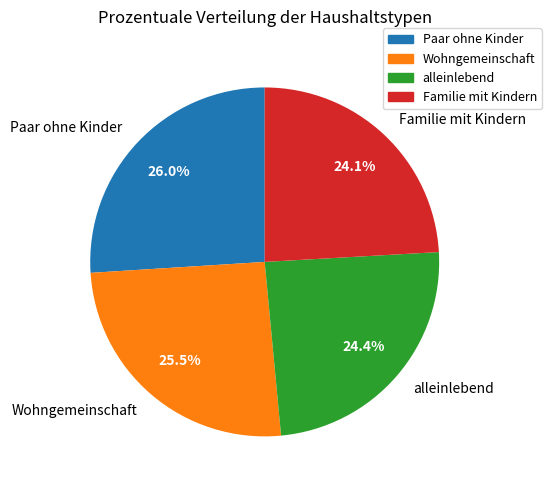

Does any single category account for the majority?

No